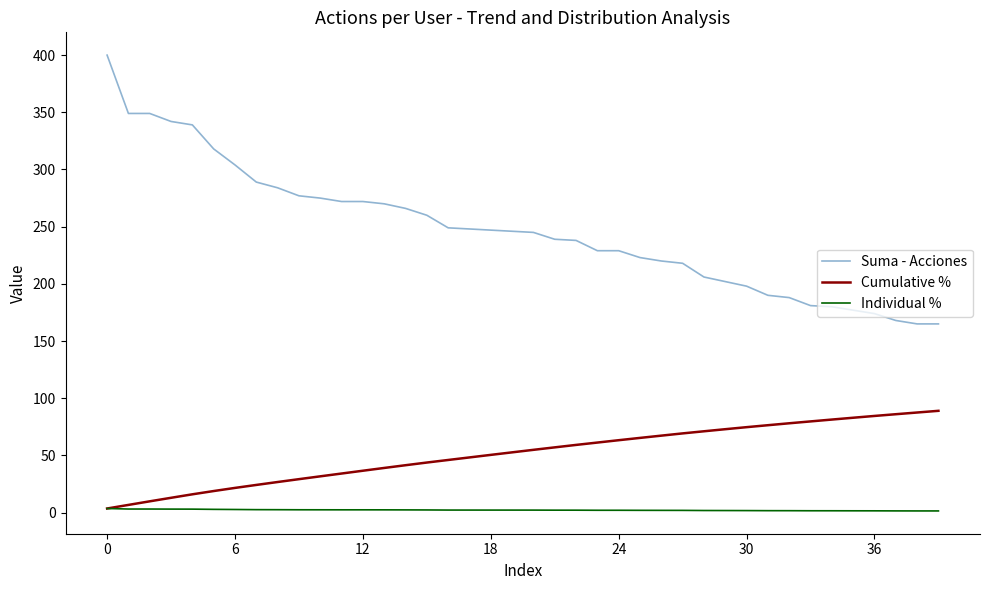

Which series has the largest range (max minus min)?

Suma - Acciones